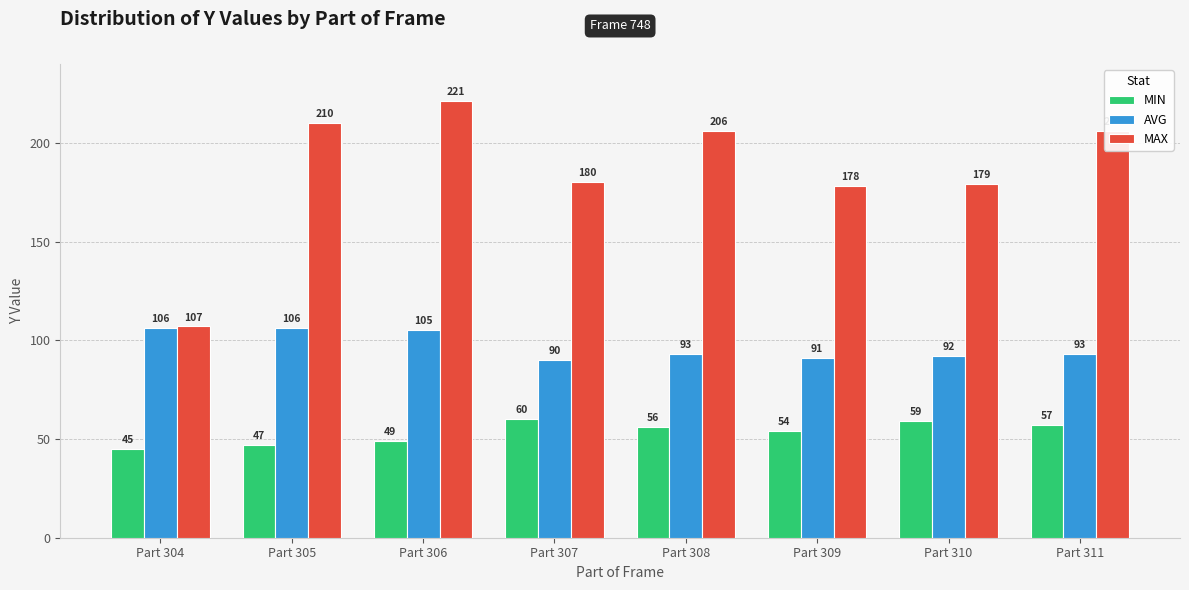

How many data points does each series have?

8